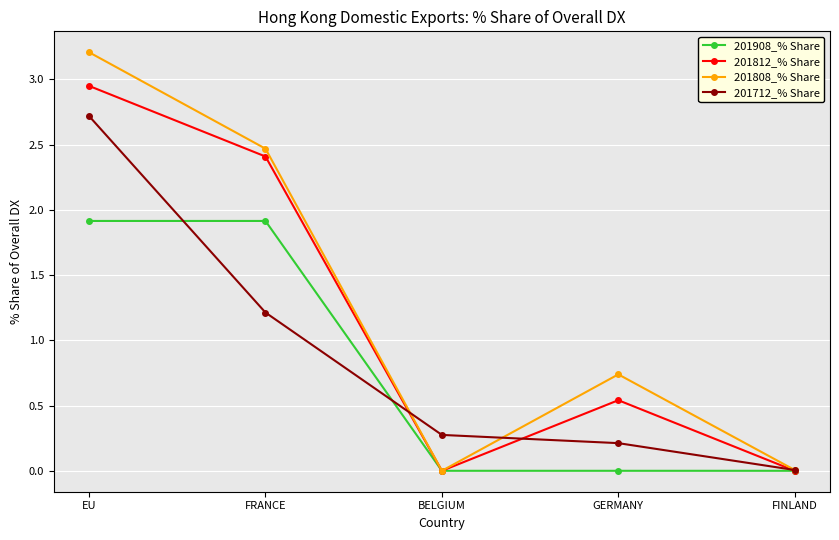

Is this an area chart (filled region under the line)?

No